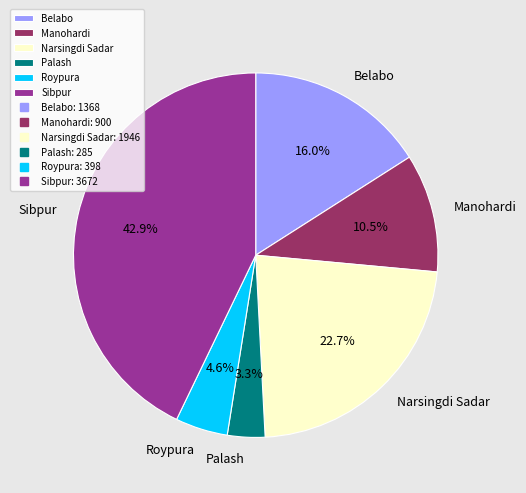

What portion of the pie excludes Belabo?

84.0%